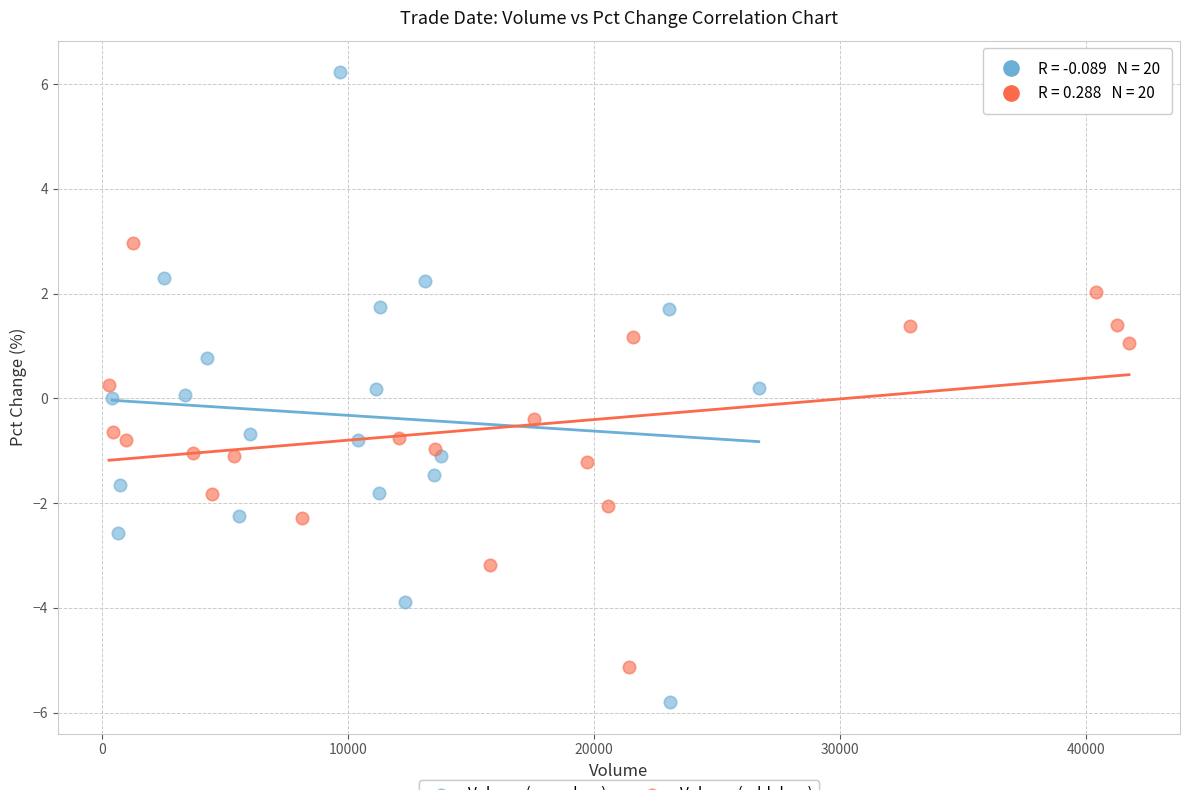

Which series reaches the minimum Y coordinate?

Volume (even days)